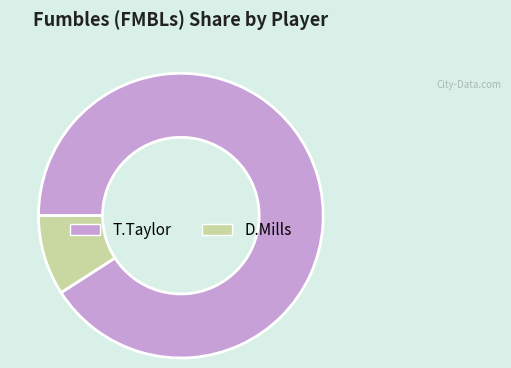

Does T.Taylor represent more than half of the total?

Yes